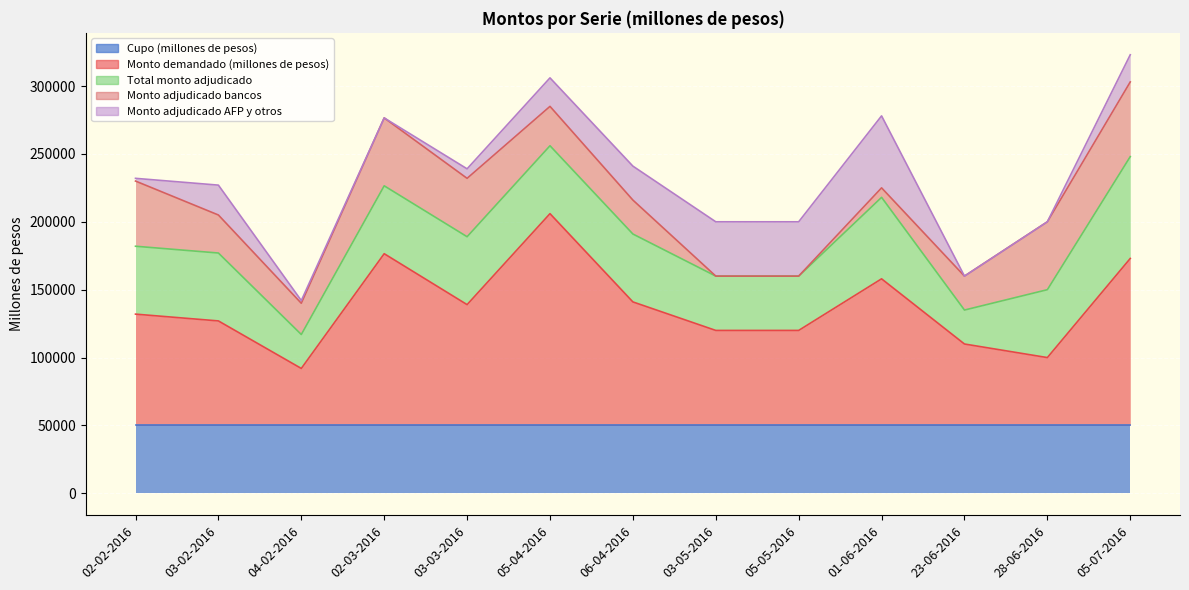

Which has a higher value, 03-05-2016 or 28-06-2016?

03-05-2016